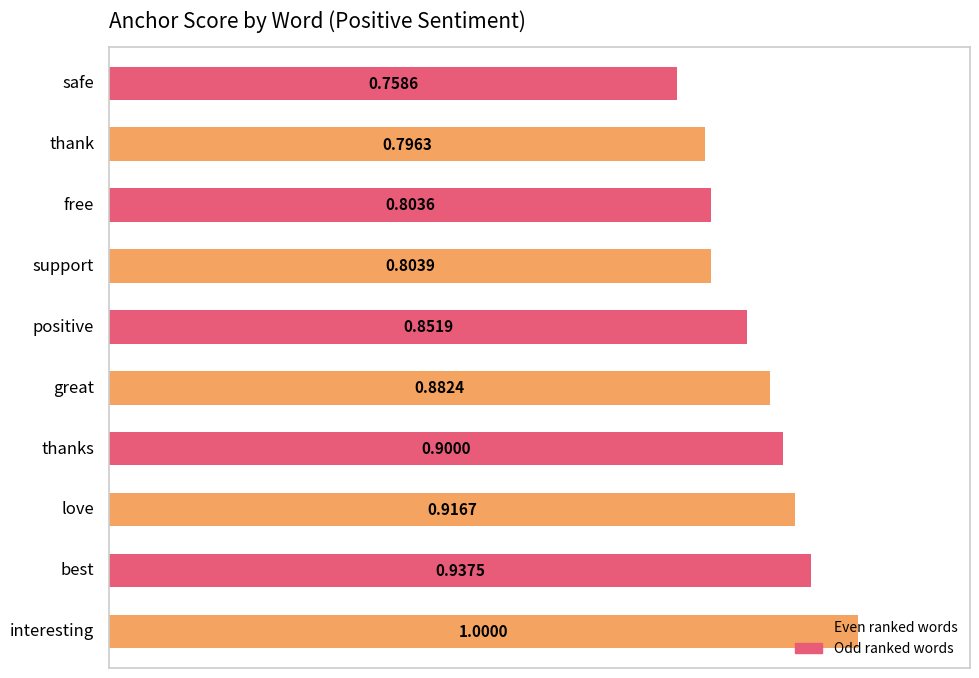

What is the average value?

0.9